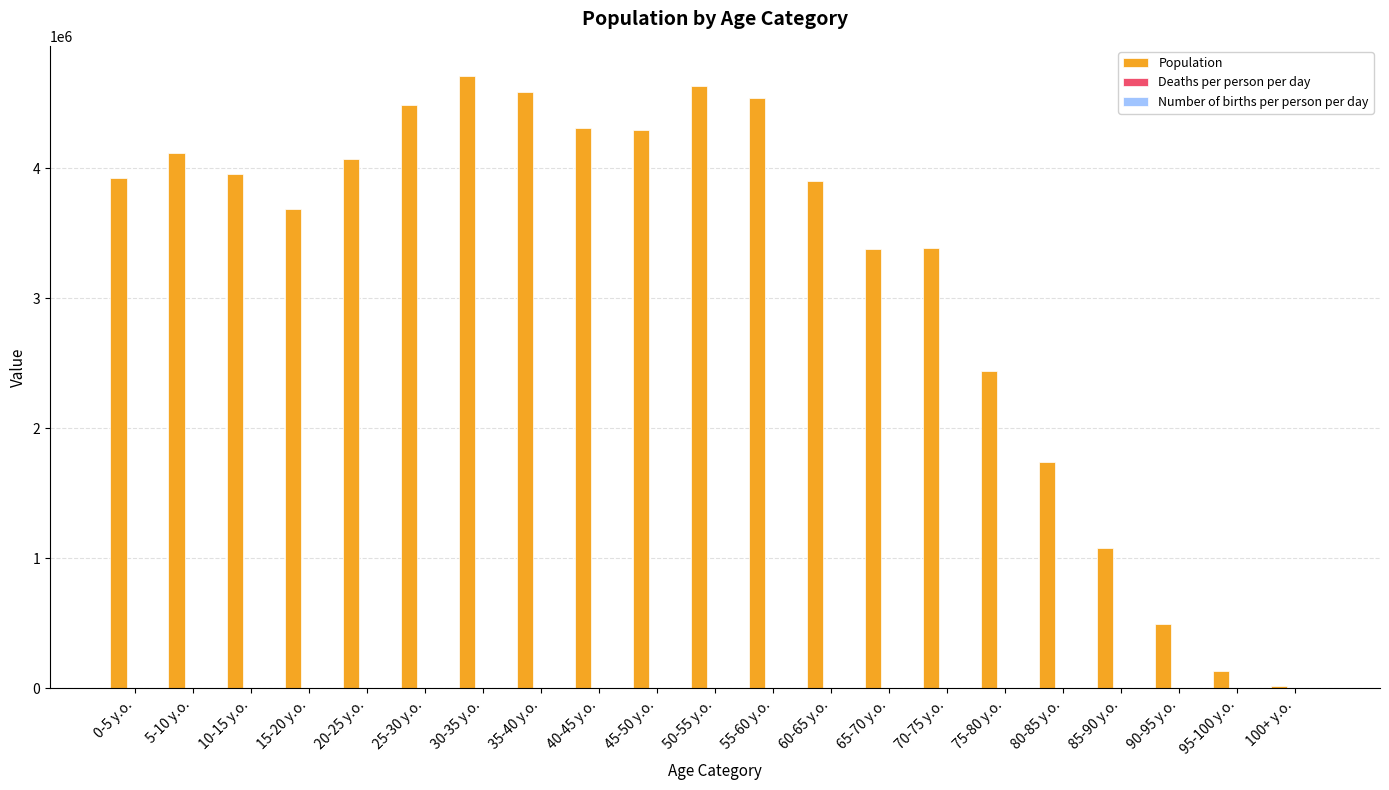

Between 5-10 y.o. and 80-85 y.o., which series saw the biggest shift?

Population